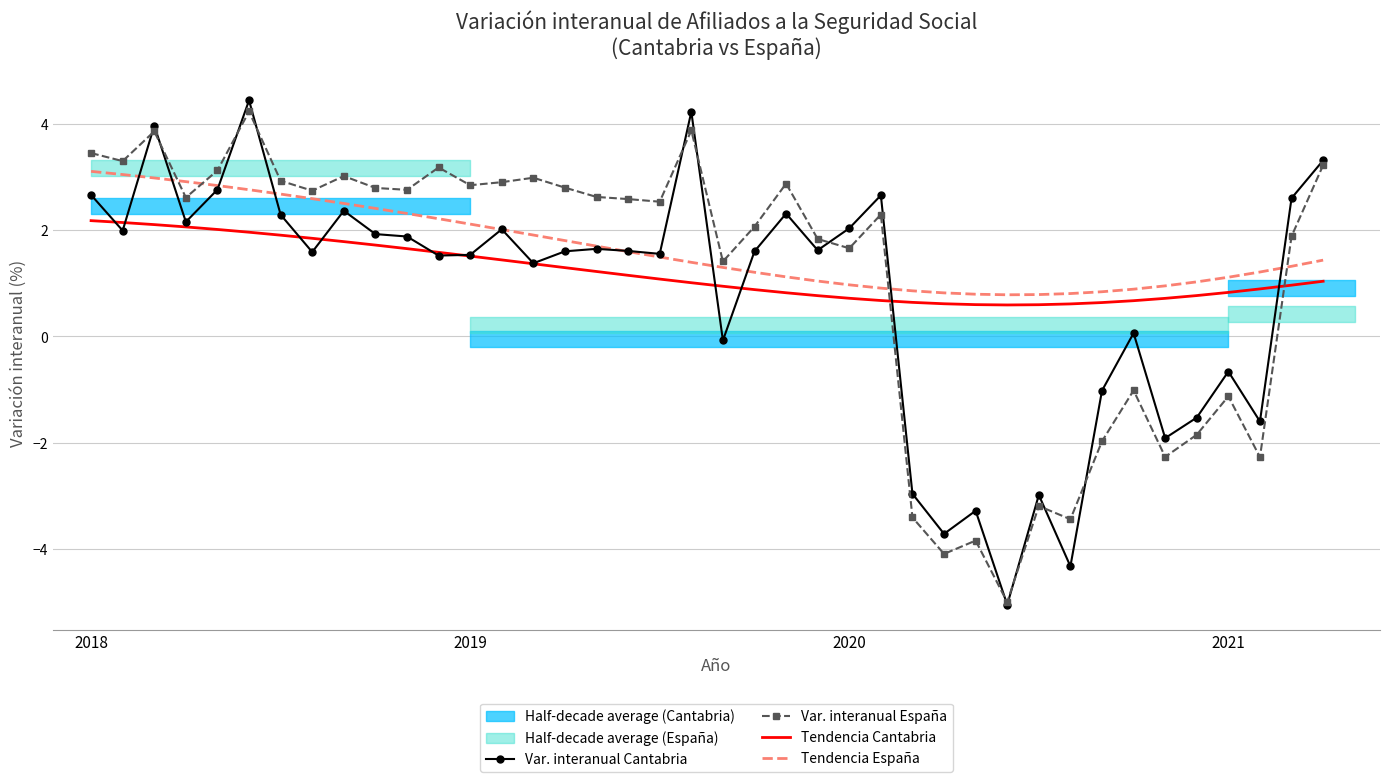

What is the greatest value displayed?

4.4